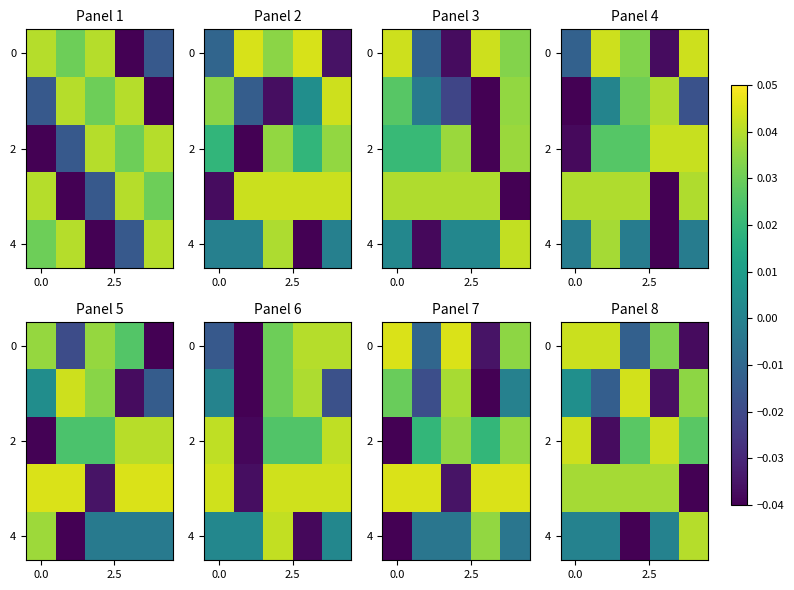

Which series has the widest spread of values?

row_0